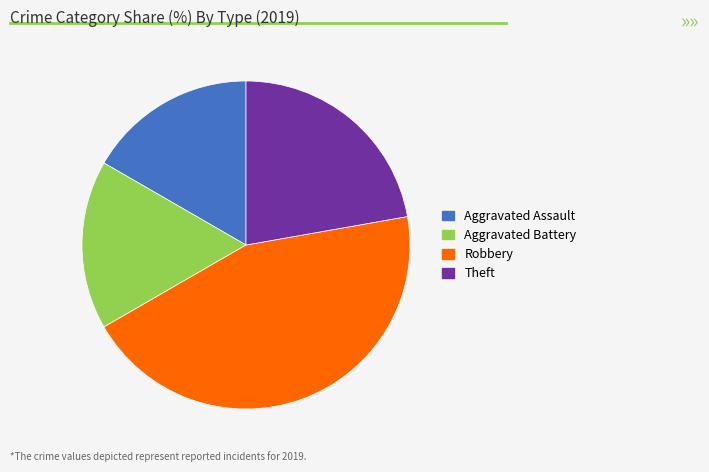

Is the sum of Aggravated Assault and Aggravated Battery greater than half?

No